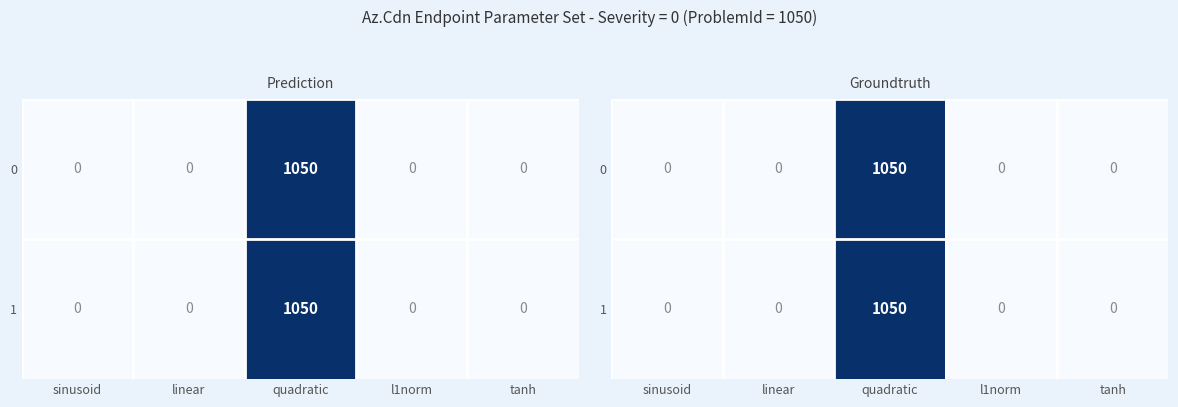

What is the maximum value shown in the chart?

1050